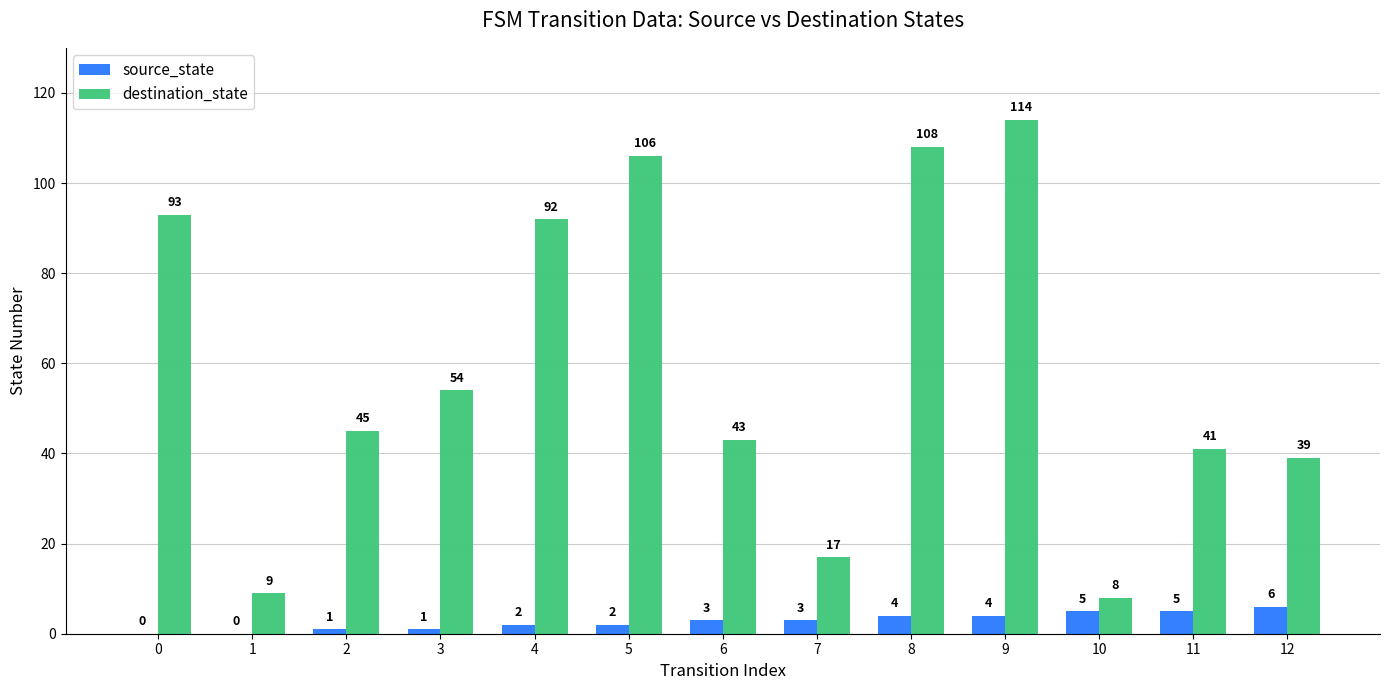

True or false: destination_state has a value of 23 at 7.

False